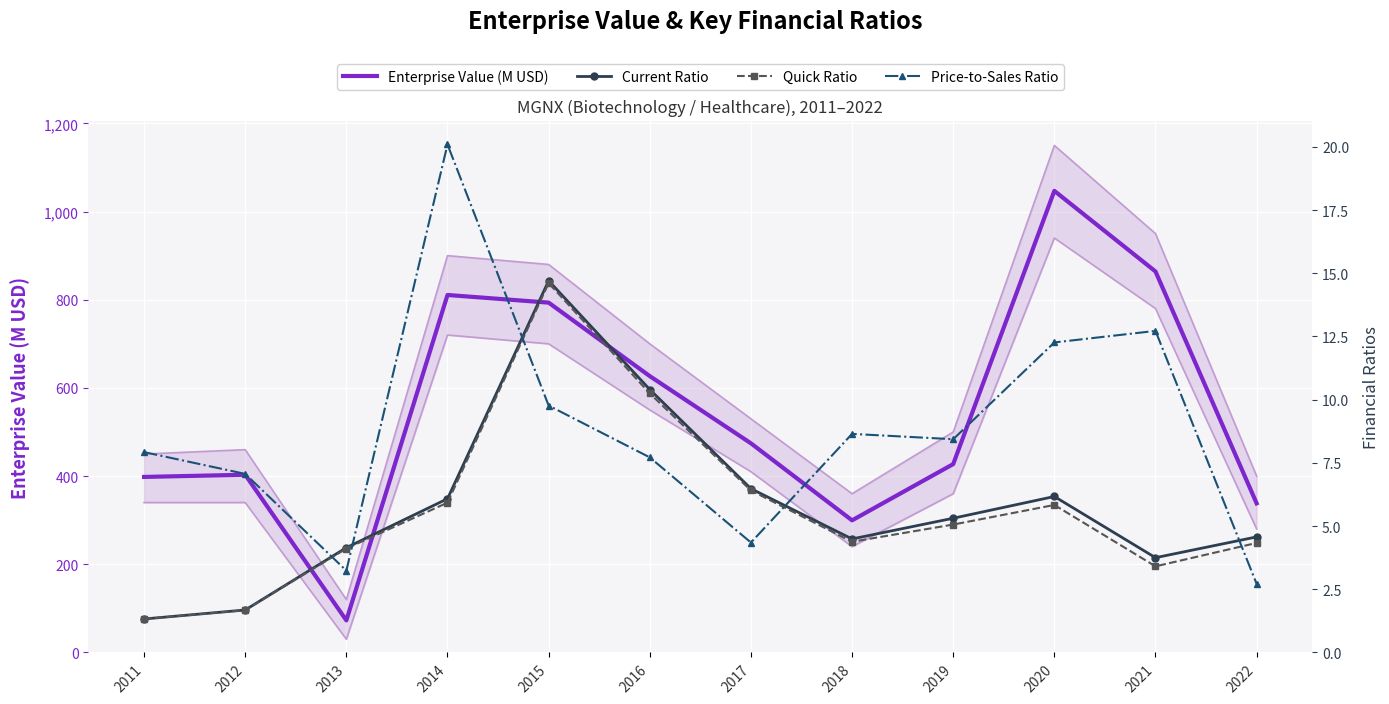

At which category is the sum across all series the highest?

2020